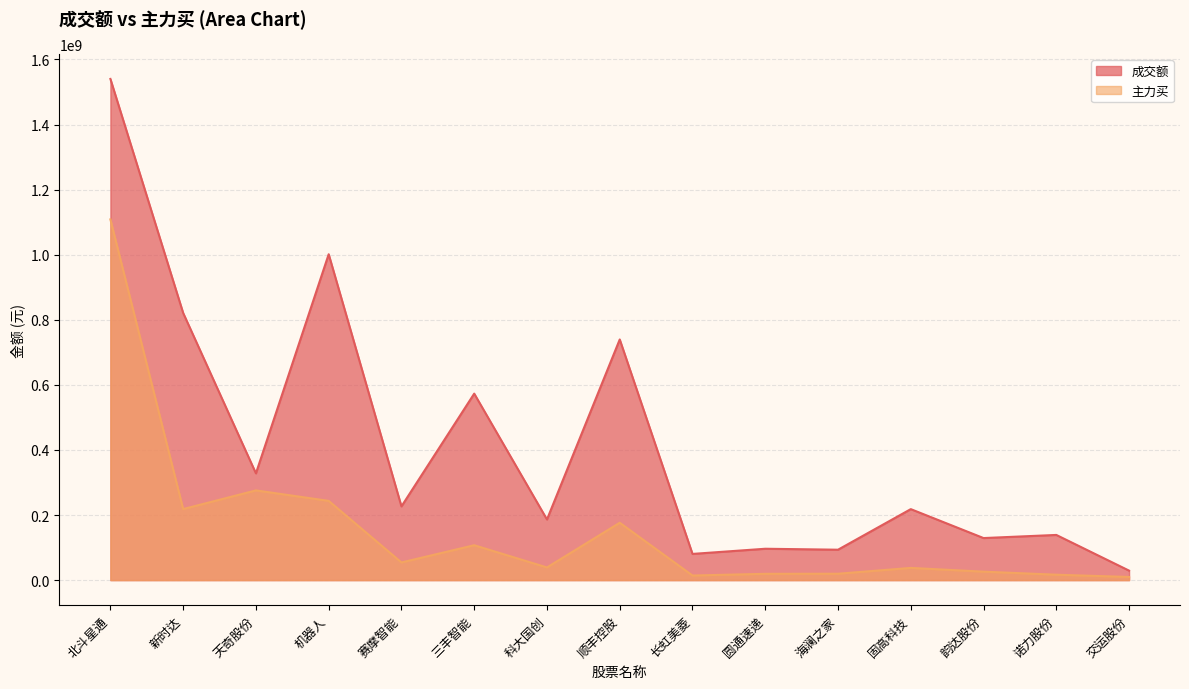

What position from the right is 天奇股份?

13